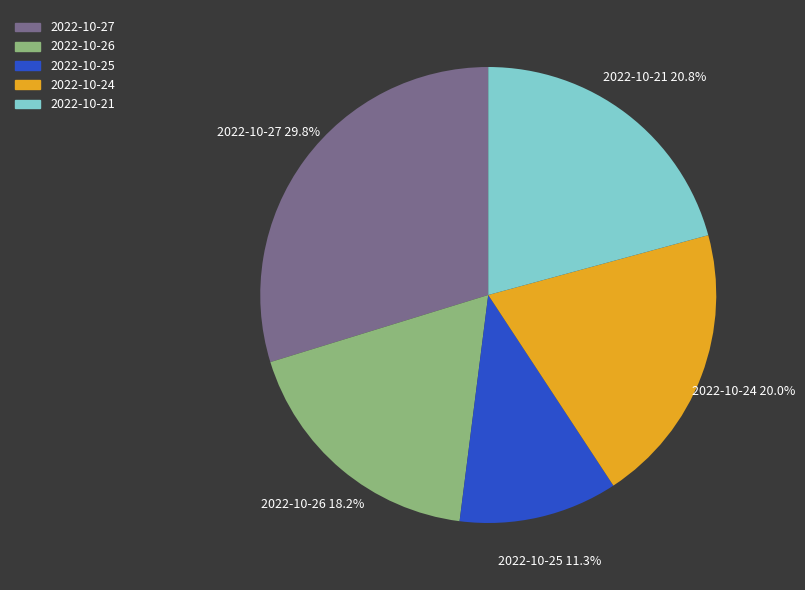

What is the ratio of the value at 2022-10-26 to the value at 2022-10-27?

0.6